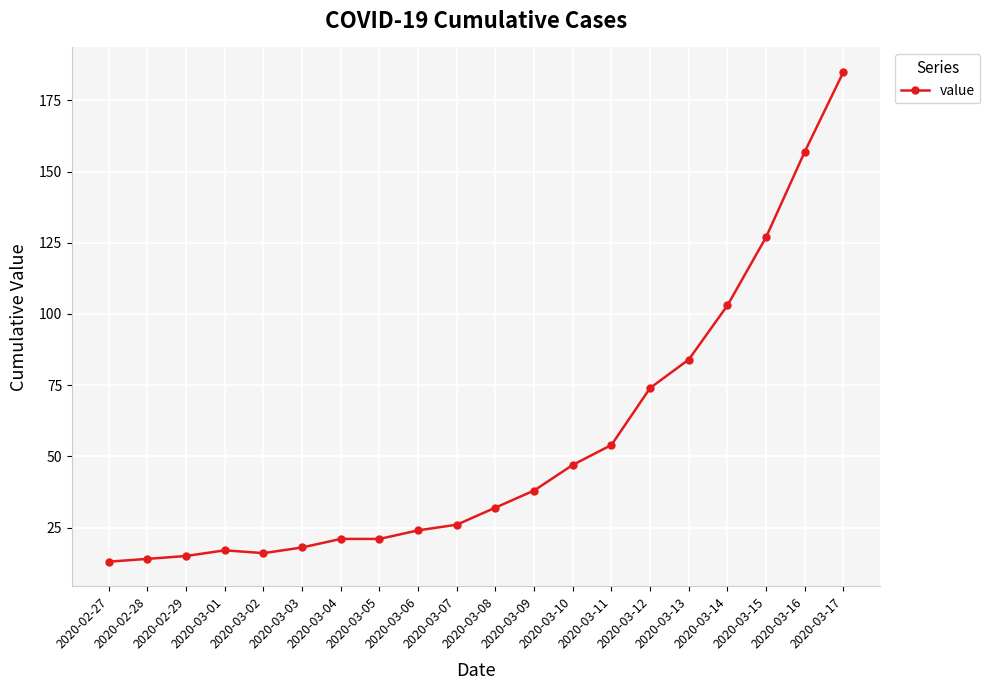

How many distinct data groups are displayed?

1